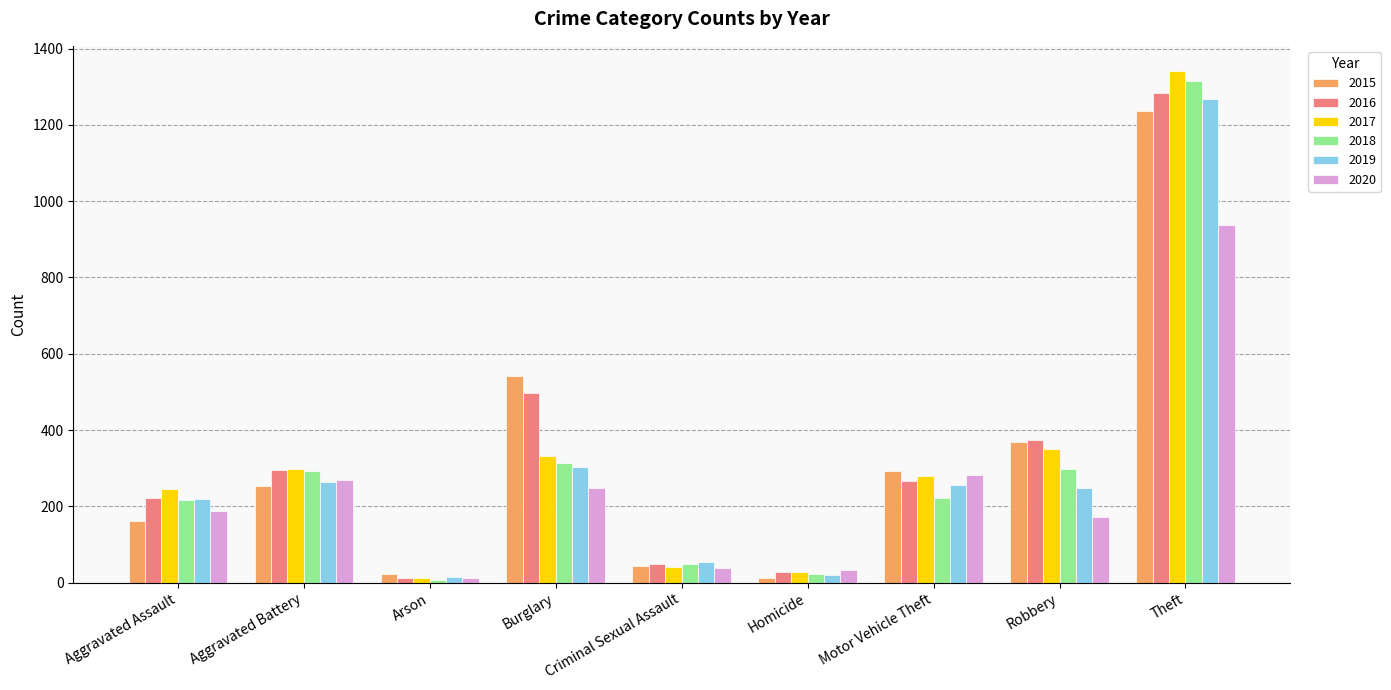

What is the greatest value displayed?

1340